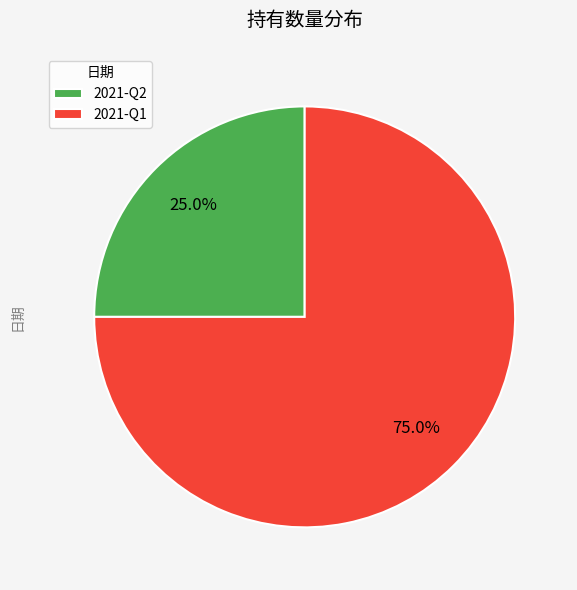

What percentage is the 2021-Q2 slice, to the nearest percent?

25%